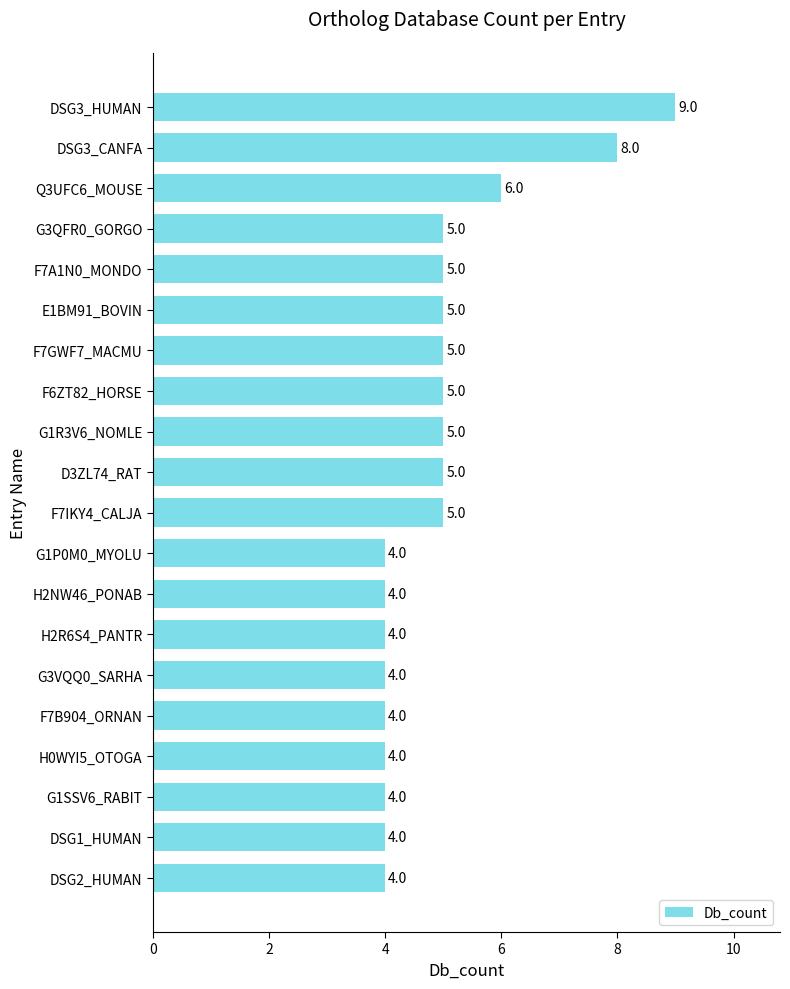

What is the maximum value shown in the chart?

9